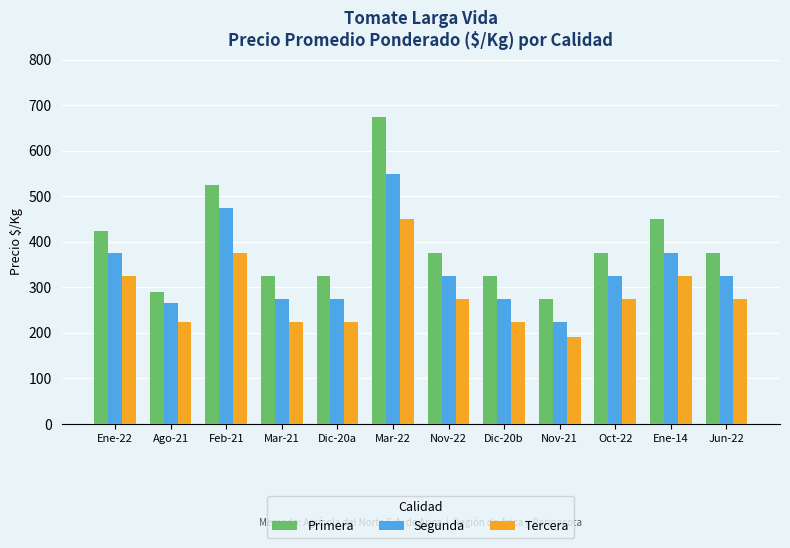

The Segunda series shows 583 at Ene-14. True or false?

False